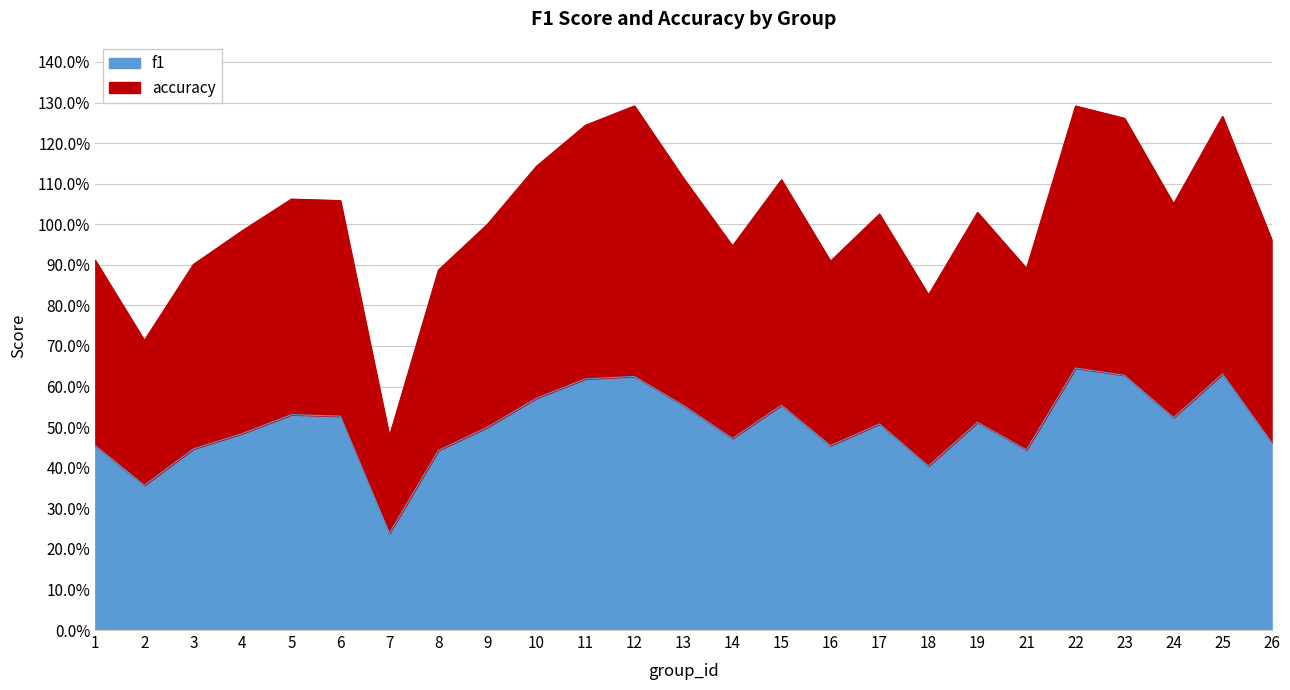

Does the chart display data point markers on the line(s)?

No